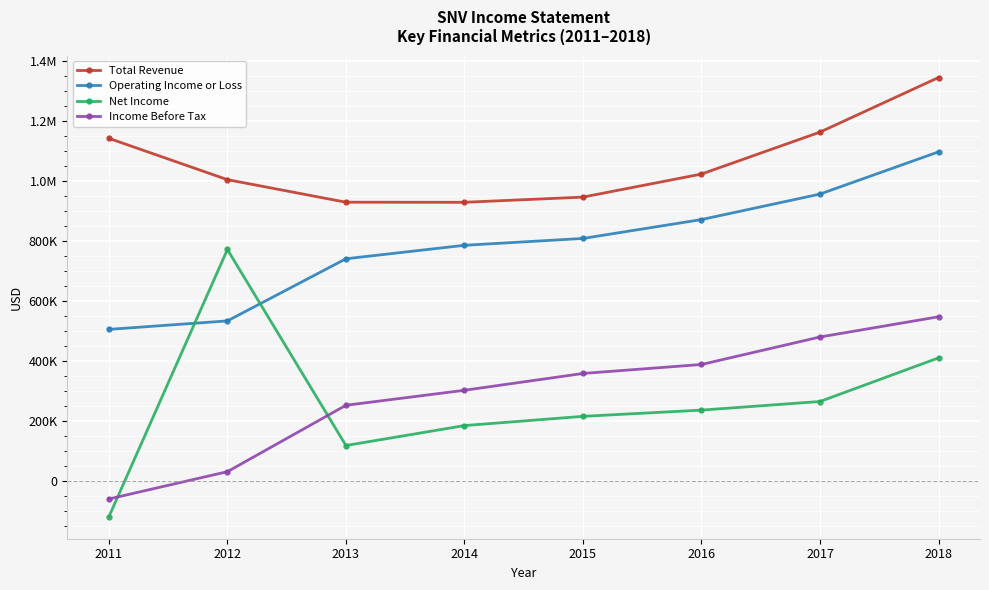

What are all the series names shown in the legend?

Total Revenue, Operating Income or Loss, Net Income, Income Before Tax